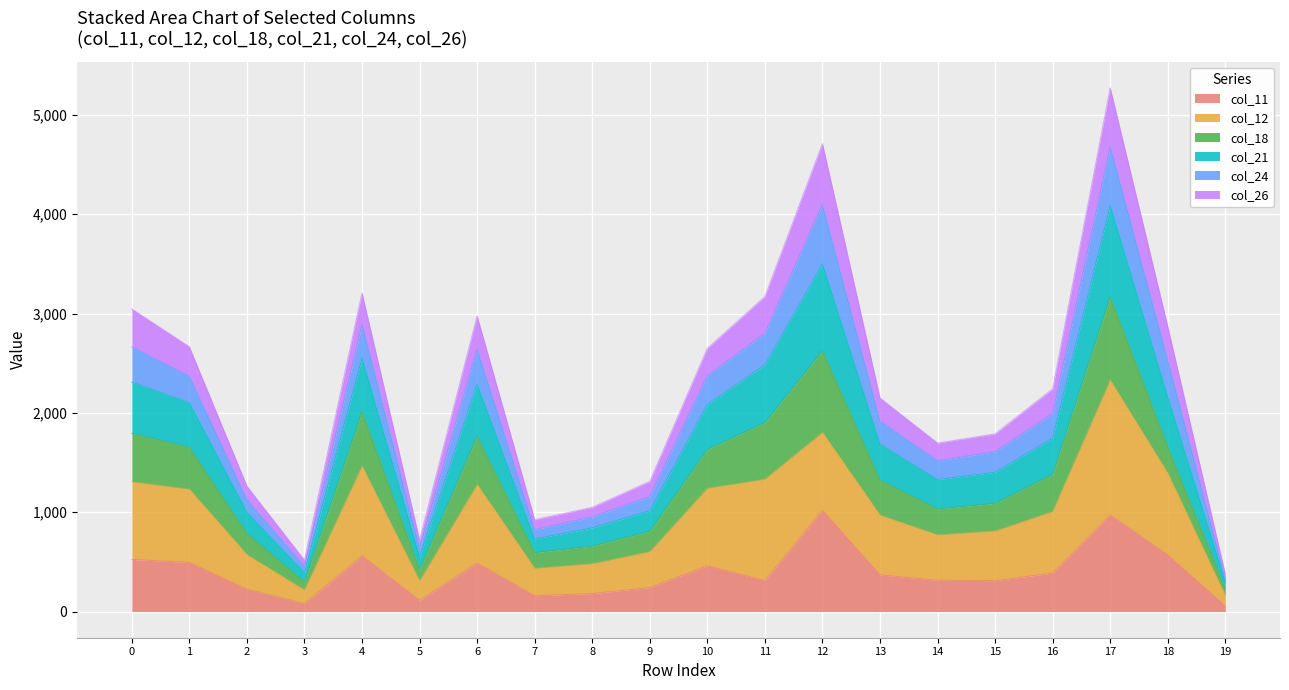

Does the chart display data point markers on the line(s)?

No